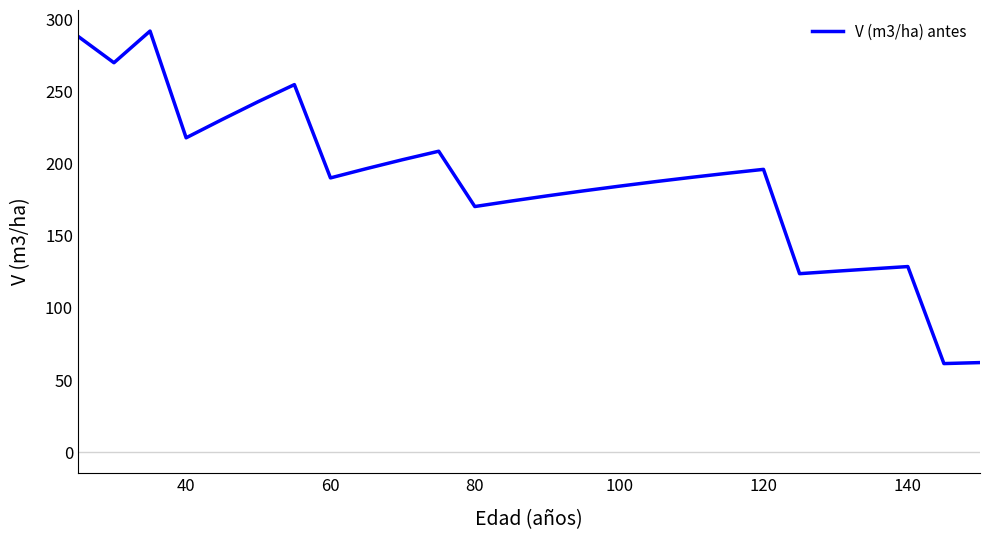

What is the minimum value shown in the chart?

61.4